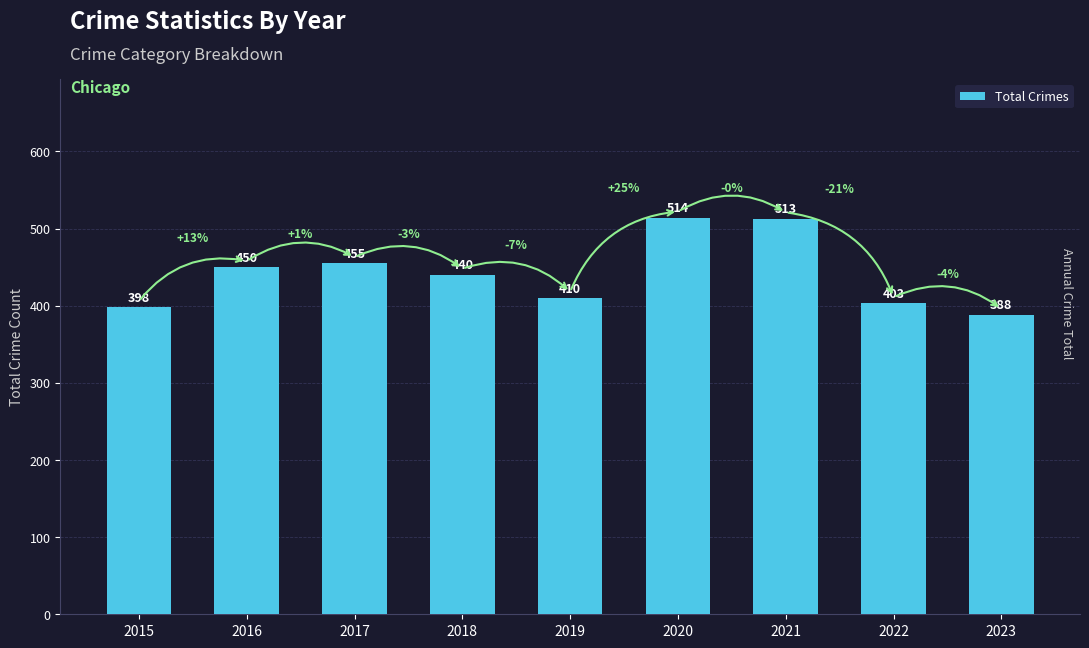

Reading left to right, extract all data points from this chart.

2015=398	2016=450	2017=455	2018=440	2019=410	2020=514	2021=513	2022=403	2023=388